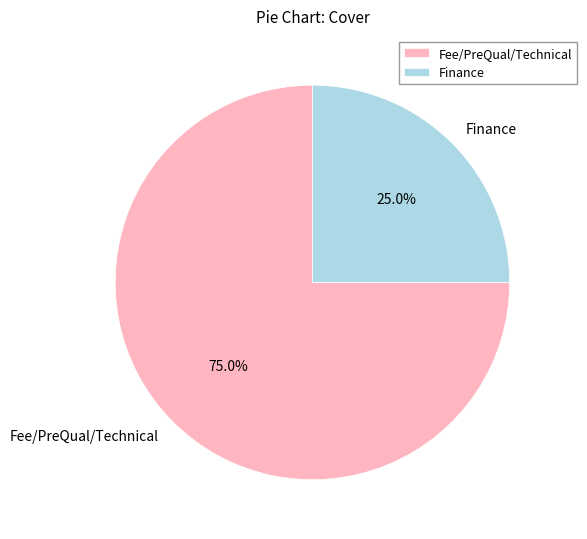

To the nearest percent, what is the average slice percentage?

50%